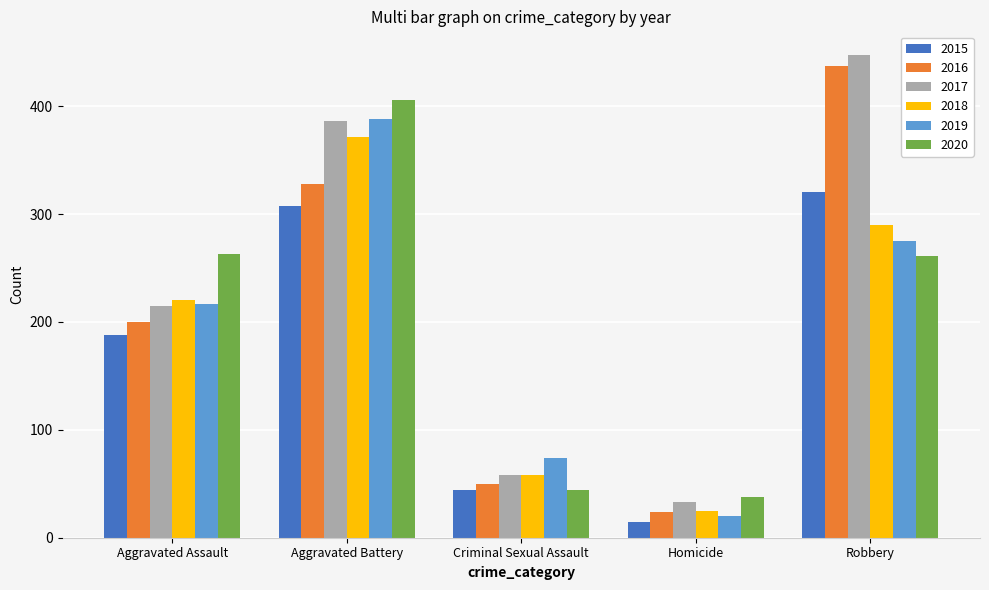

List the labels in order of 2018 value, smallest first.

Homicide, Criminal Sexual Assault, Aggravated Assault, Robbery, Aggravated Battery